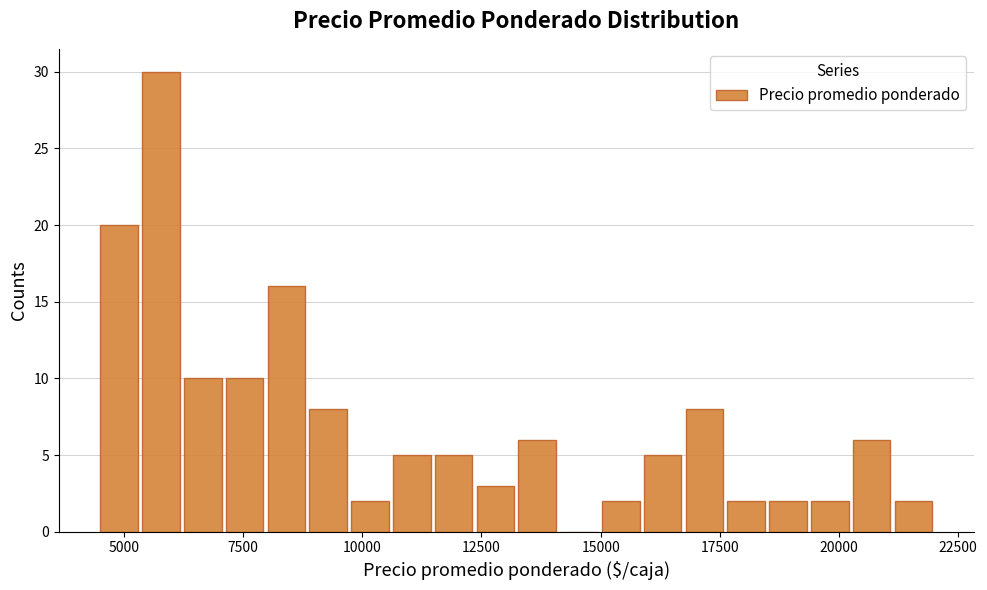

Around what value on the x-axis is the tallest bar? Give the approximate position of its centre, as read against the axis.

6000